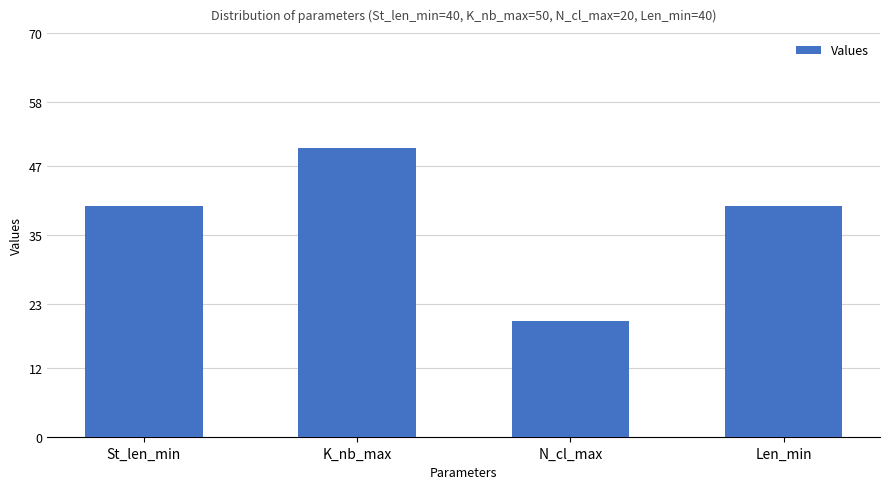

True or false: the data shows 40 at St_len_min.

True